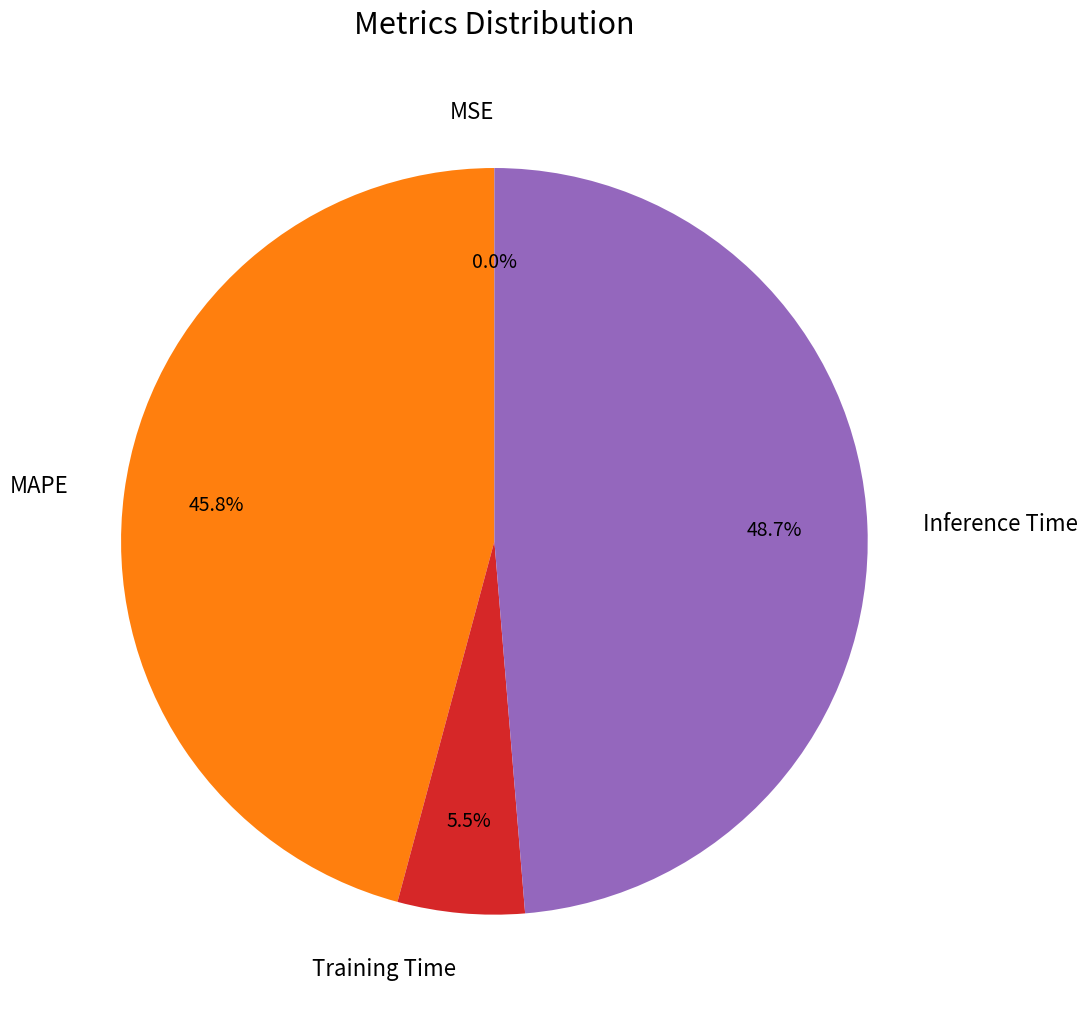

Is there a majority slice in this chart?

No